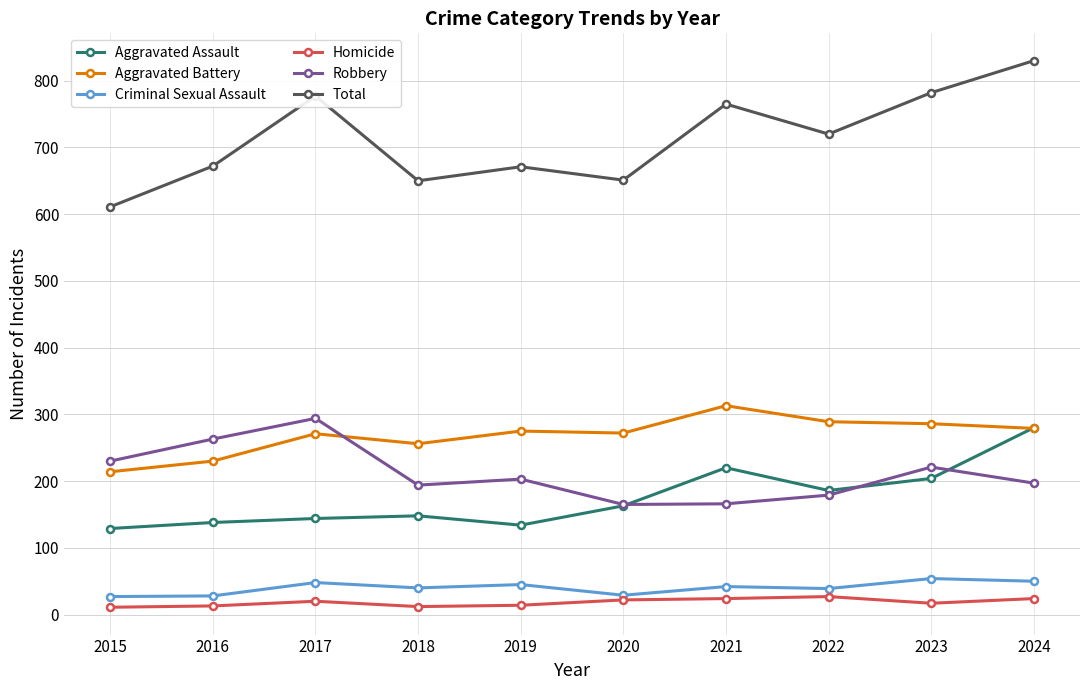

Where is Total nearest to the value 720?

2022